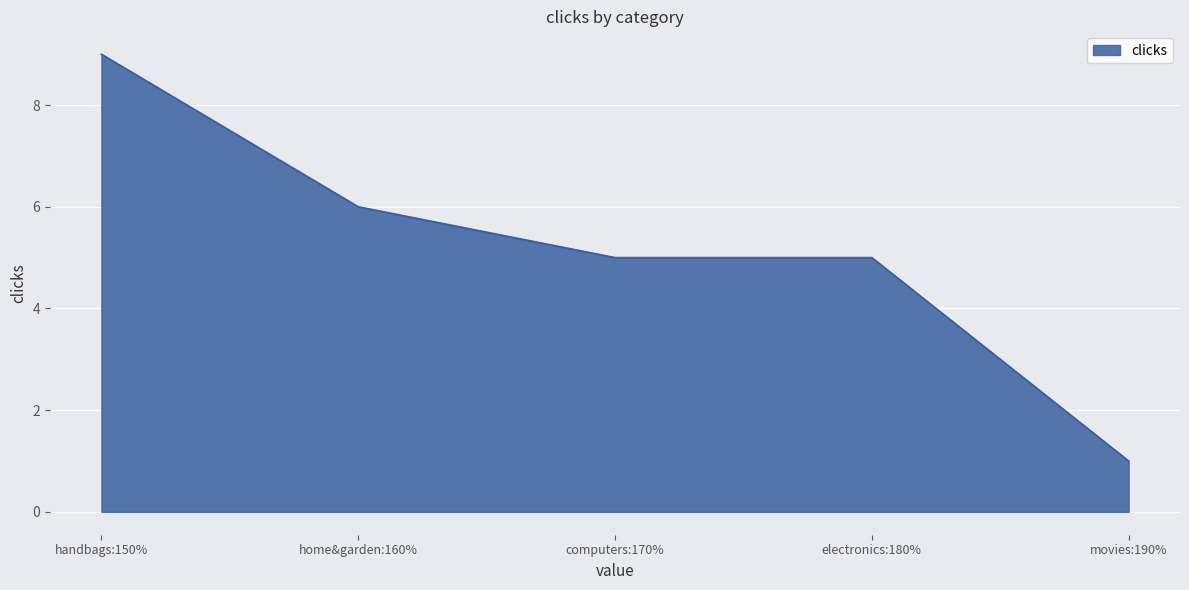

Rank the categories by value from highest to lowest.

handbags:150%, home&garden:160%, electronics:180%, computers:170%, movies:190%